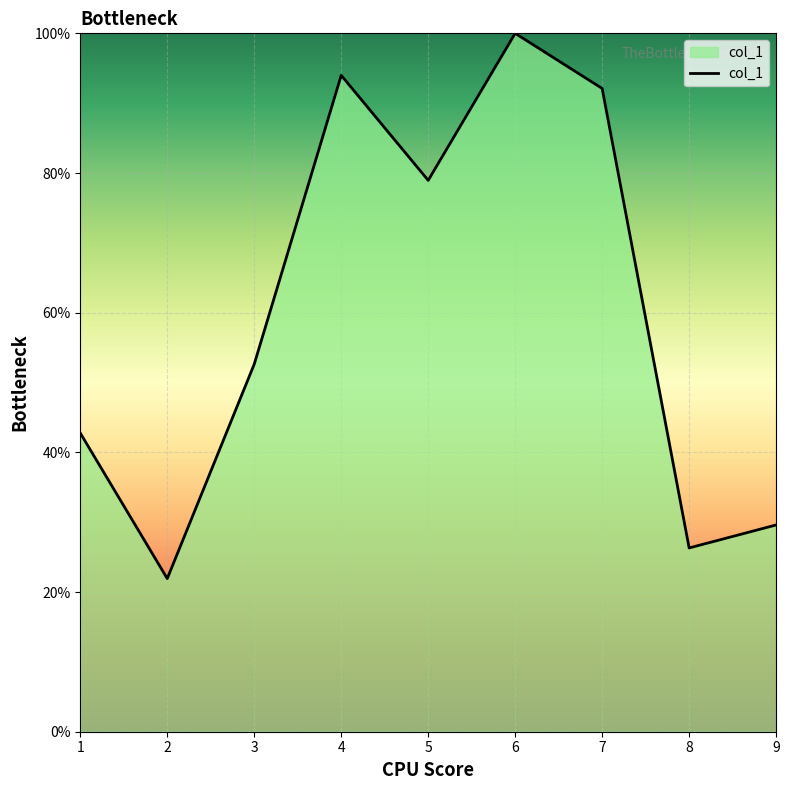

True or false: the data shows 46.4 at 5.

False